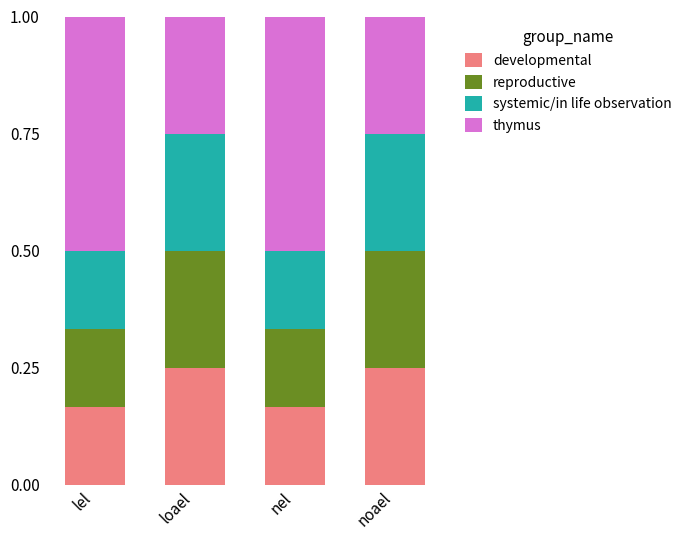

Is it true that developmental equals 0.4 at loael?

False